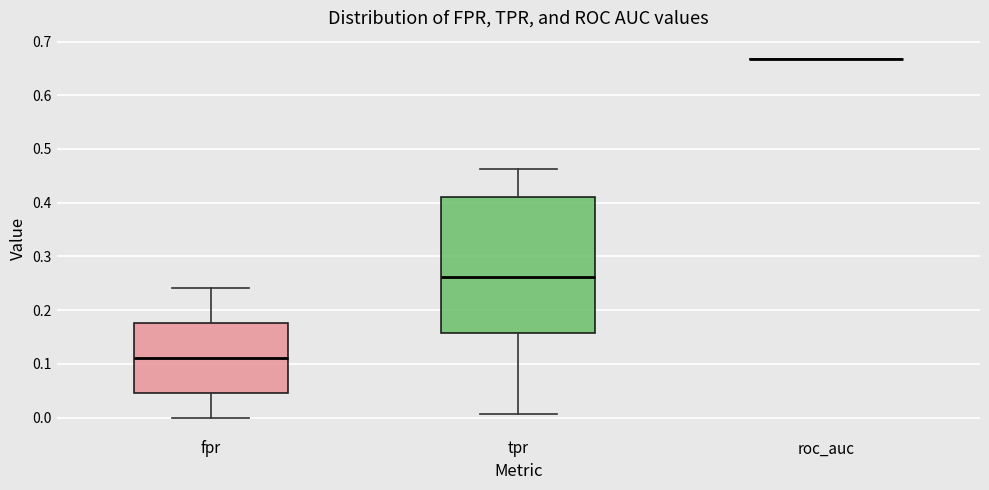

Reading left to right, read every box against the y-axis: the position of its median line, the range the box covers, and the ends of its whiskers. The values are not printed on the chart, so give them approximately, as read against the axis.

fpr: median 0.11, box 0.05 to 0.18, whiskers 0.00 to 0.24
tpr: median 0.26, box 0.16 to 0.41, whiskers 0.01 to 0.46
roc_auc: box collapsed to a line at 0.67, whiskers 0.67 to 0.67